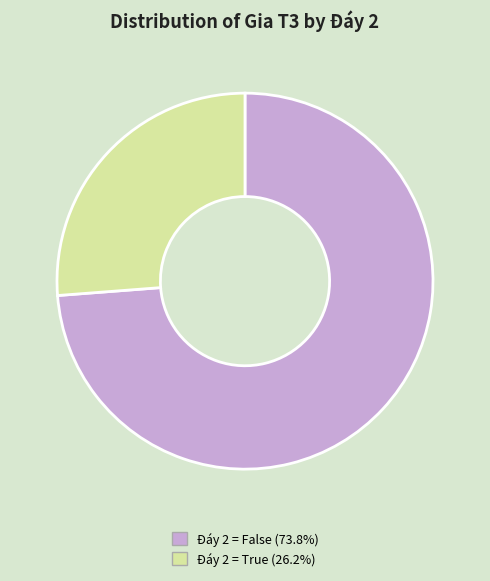

Is there a majority slice in this chart?

Yes